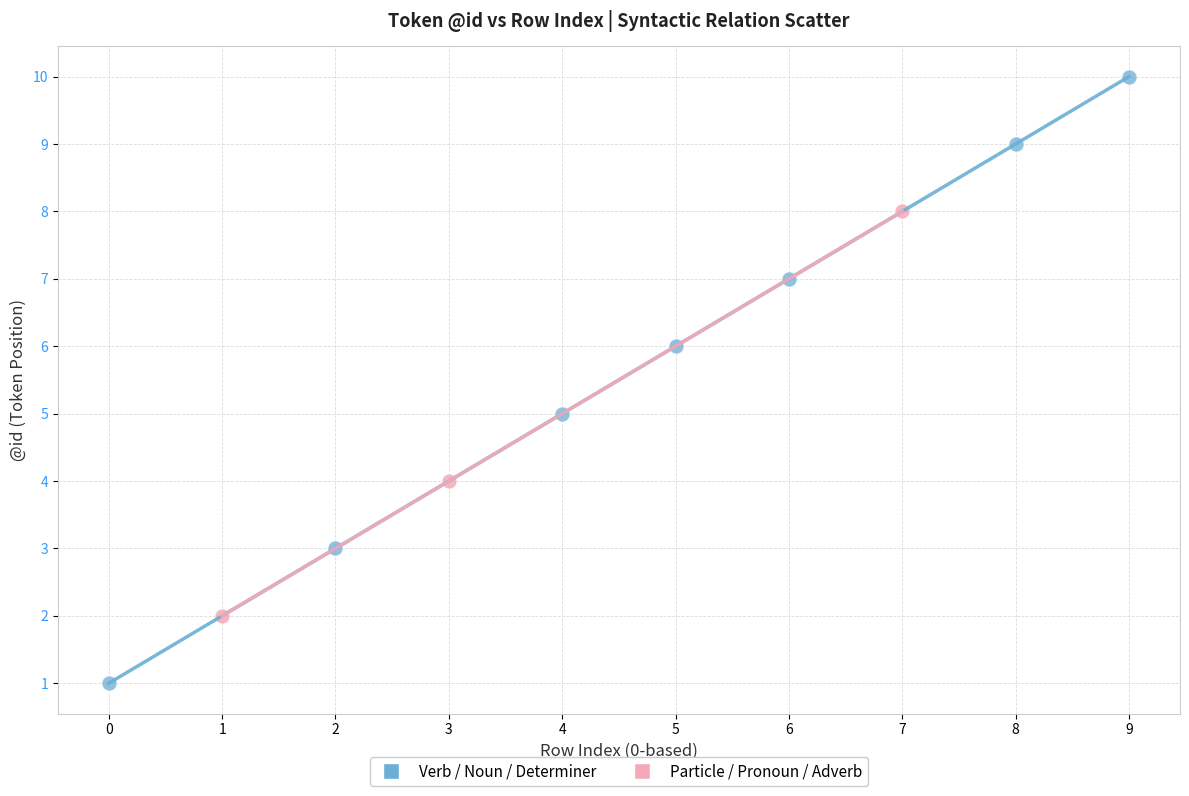

Which series has the widest spread of Y values?

Verb / Noun / Determiner